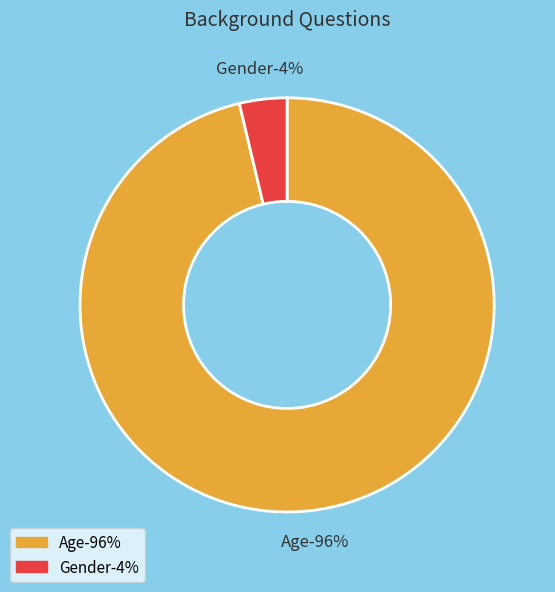

Count the number of slices in the pie.

2